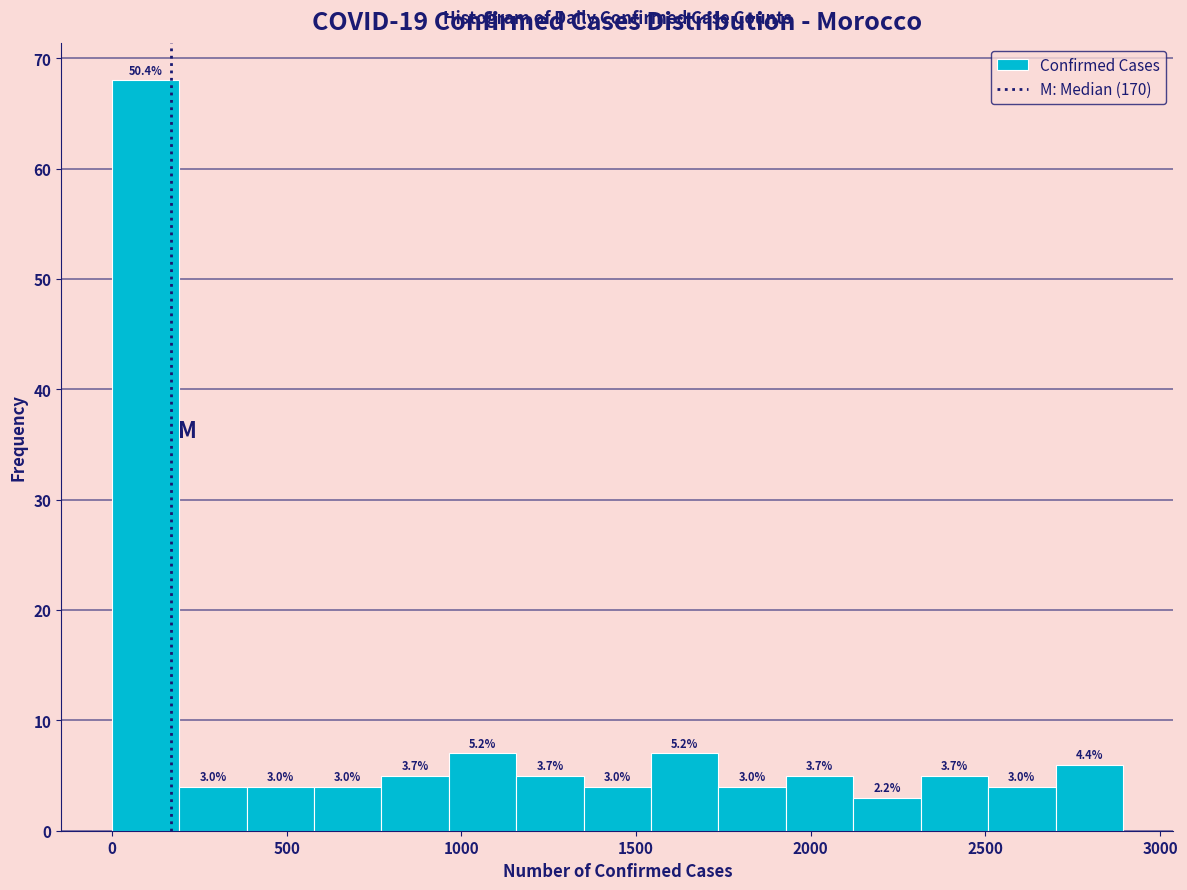

Read against the x-axis, roughly where is the centre of the tallest bar?

100